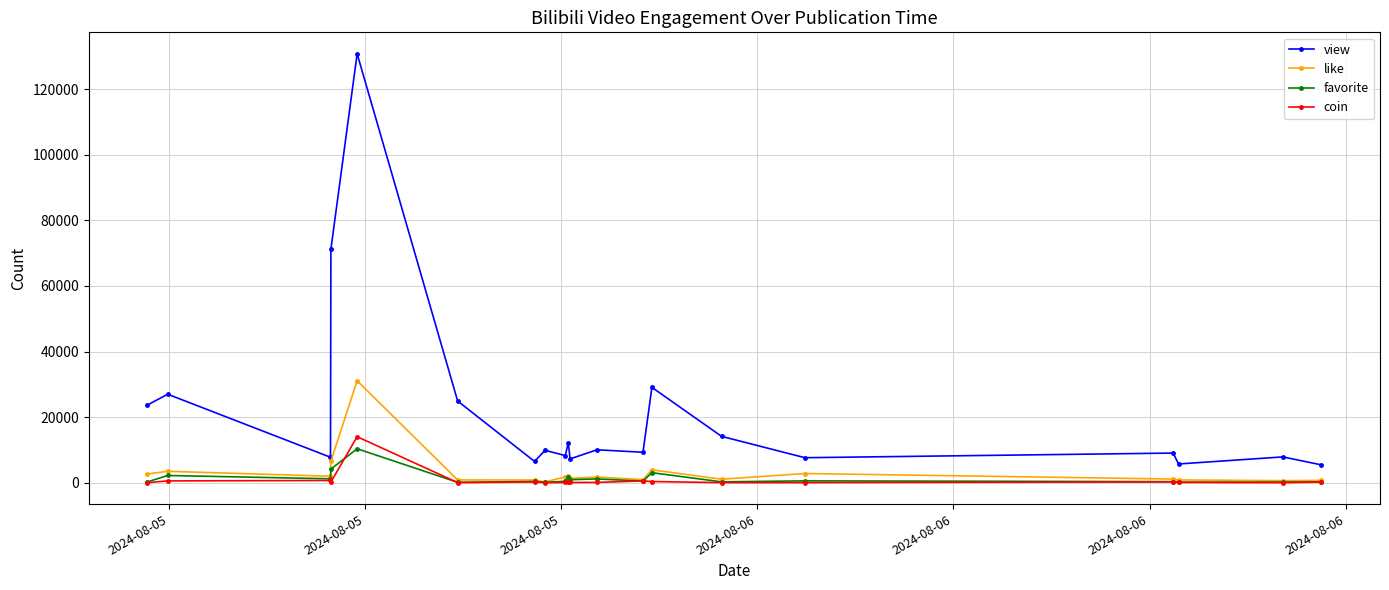

Which series has the largest total across all categories?

view